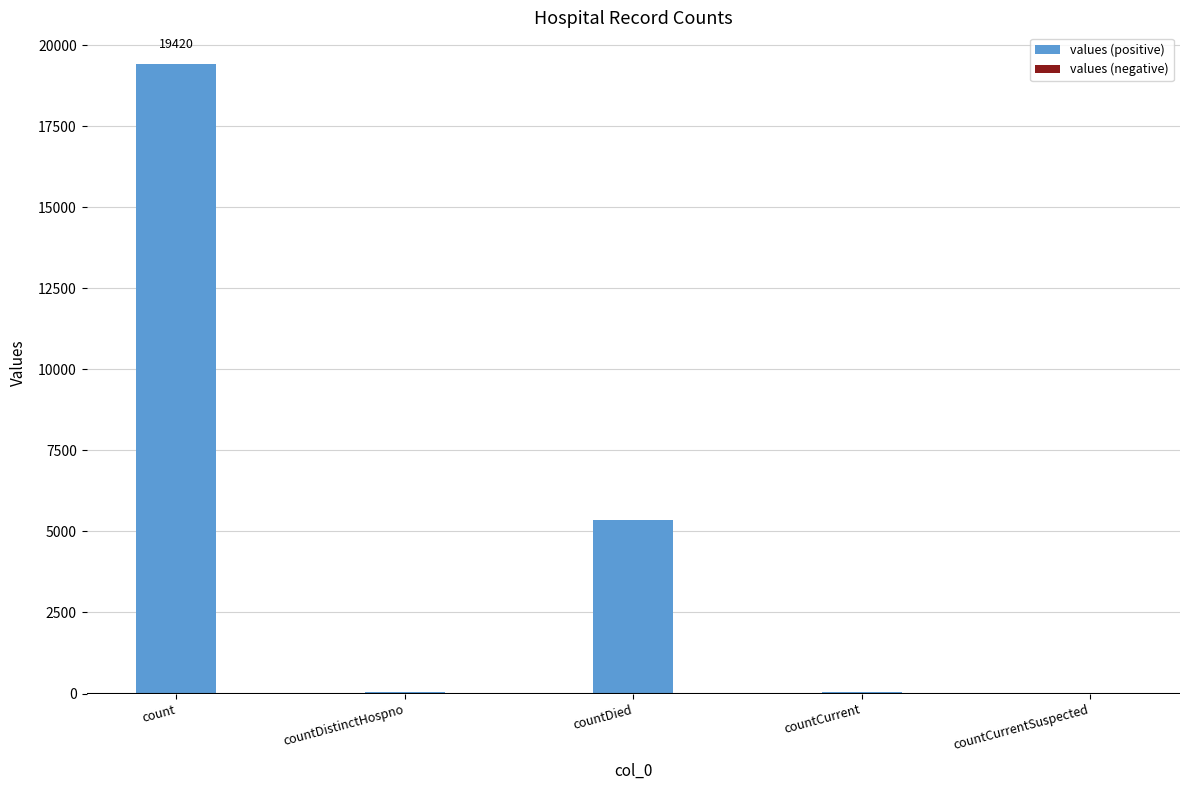

Where is the data nearest to the value 9710?

countDied